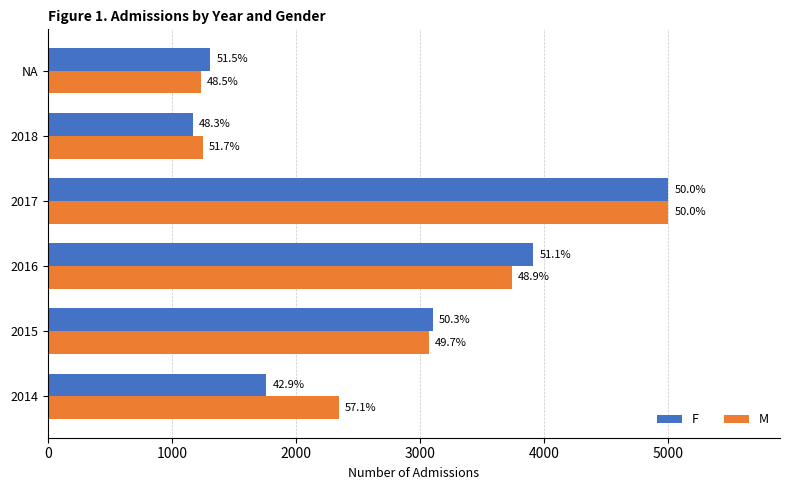

At how many categories does at least one series exceed 2370?

3